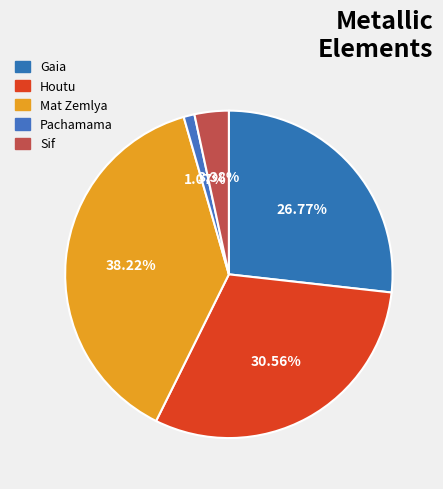

What is the change in value from Mat Zemlya to Pachamama?

-451